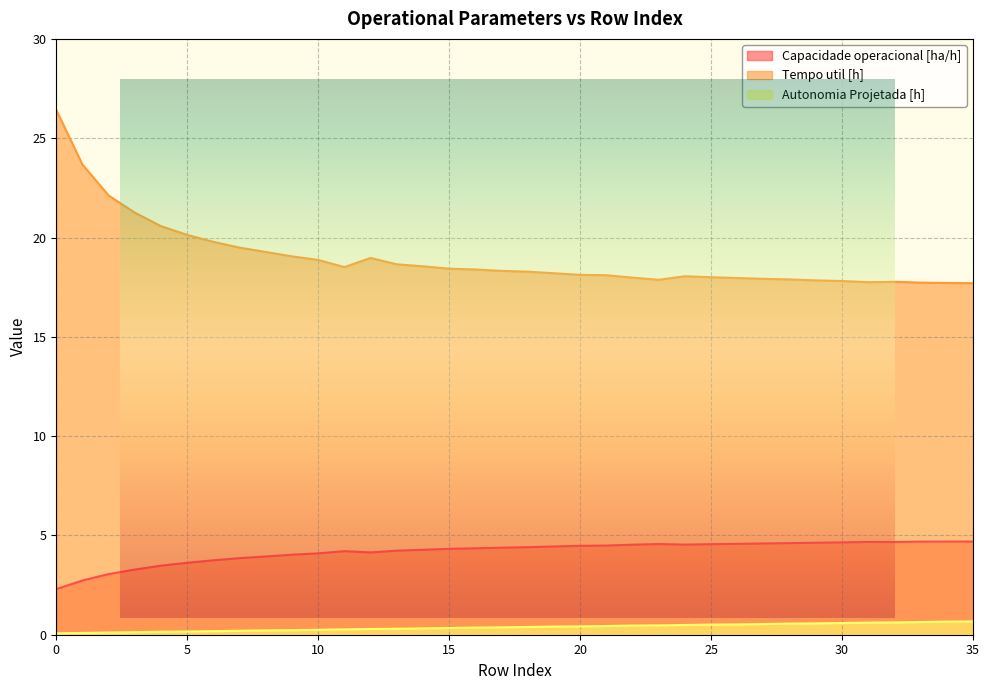

True or false: Tempo util [h] and Capacidade operacional [ha/h] cross at least once.

False